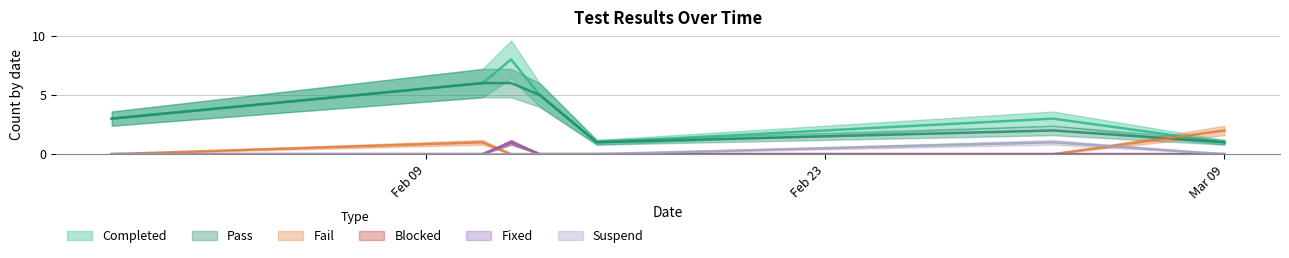

What is the label of the 1st point from the left?

2025-01-29